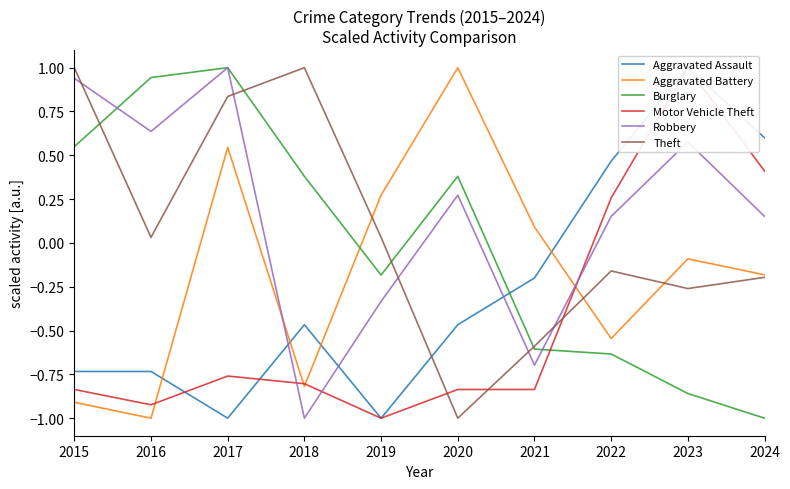

Rank the series at 2020 from highest to lowest value.

Aggravated Battery, Burglary, Robbery, Aggravated Assault, Motor Vehicle Theft, Theft